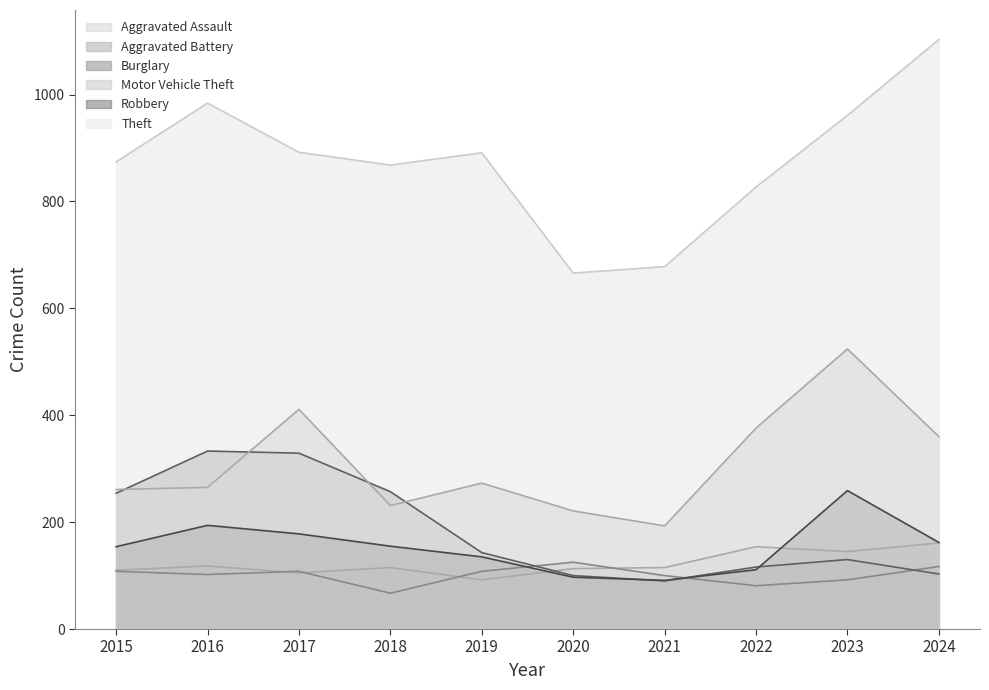

What are all the series names shown in the legend?

Aggravated Assault, Aggravated Battery, Burglary, Motor Vehicle Theft, Robbery, Theft